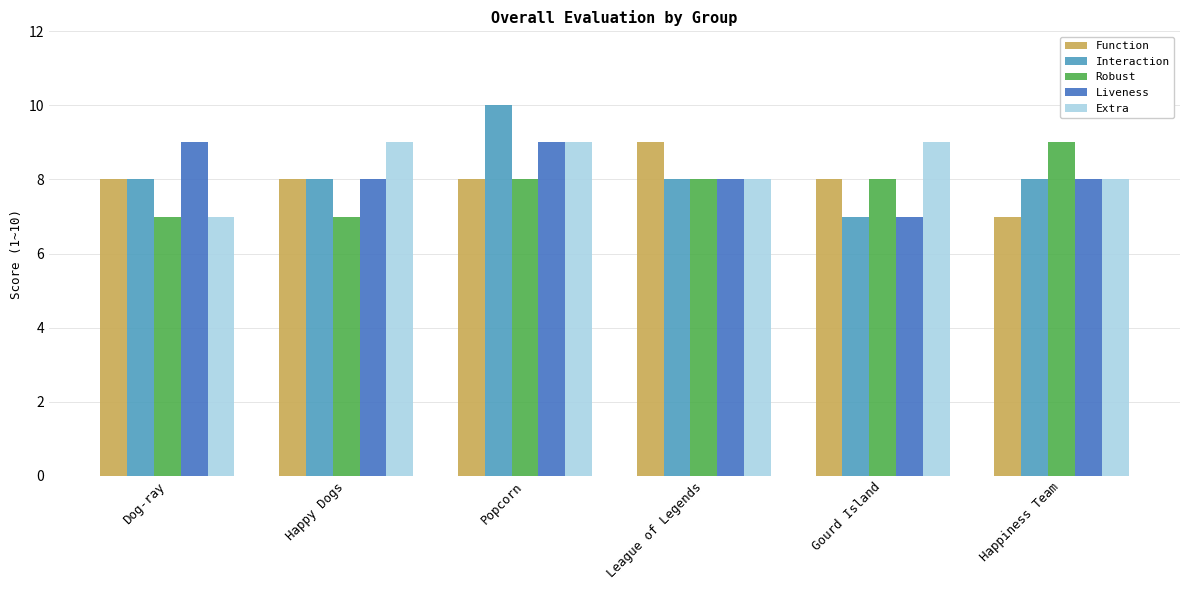

Reading left to right, extract all data points from this chart.

Function: Dog-ray=8	Happy Dogs=8	Popcorn=8	League of Legends=9	Gourd Island=8	Happiness Team=7
Interaction: Dog-ray=8	Happy Dogs=8	Popcorn=10	League of Legends=8	Gourd Island=7	Happiness Team=8
Robust: Dog-ray=7	Happy Dogs=7	Popcorn=8	League of Legends=8	Gourd Island=8	Happiness Team=9
Liveness: Dog-ray=9	Happy Dogs=8	Popcorn=9	League of Legends=8	Gourd Island=7	Happiness Team=8
Extra: Dog-ray=7	Happy Dogs=9	Popcorn=9	League of Legends=8	Gourd Island=9	Happiness Team=8